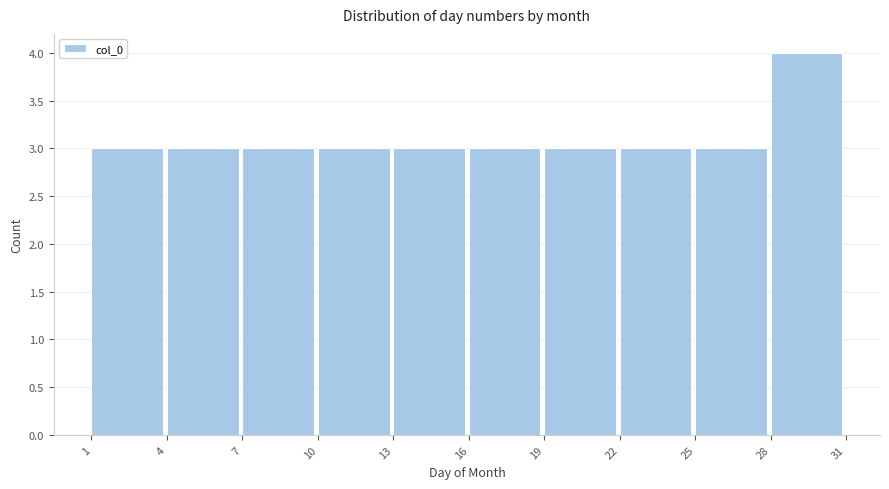

Over which range of the x-axis is the bar tallest?

28 to 31